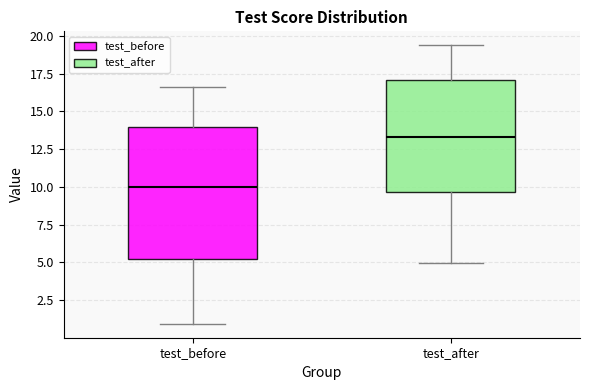

Reading left to right, read every box against the y-axis: the position of its median line, the range the box covers, and the ends of its whiskers. The values are not printed on the chart, so give them approximately, as read against the axis.

test_before: median 10.0, box 5.0 to 14.0, whiskers 1.0 to 16.5
test_after: median 13.5, box 9.5 to 17.0, whiskers 5.0 to 19.5